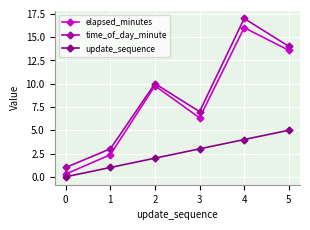

Rank the categories by update_sequence value from lowest to highest.

0, 1, 2, 3, 4, 5